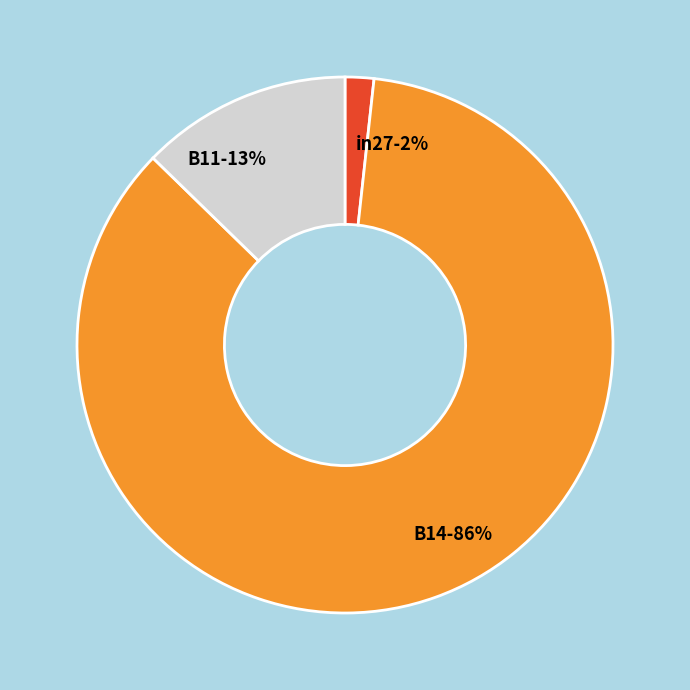

Do in27 and B11 together represent more than half of the pie?

No